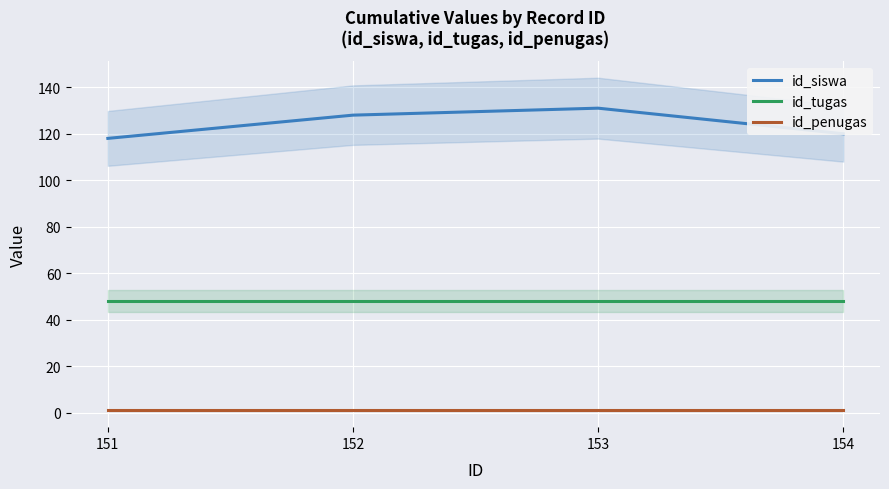

True or false: id_penugas and id_siswa intersect in this chart.

False